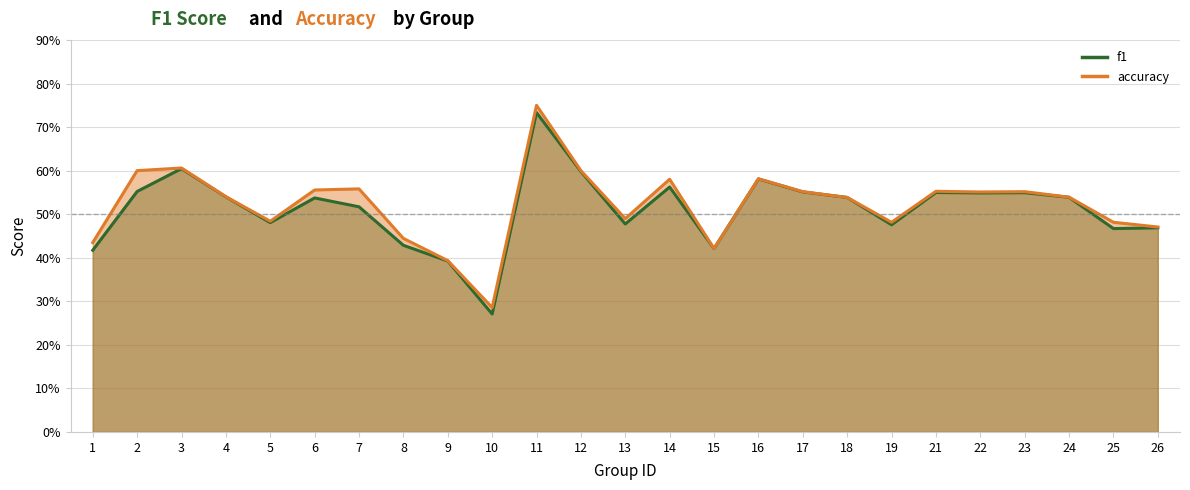

Reading left to right, what are all the values shown in this chart?

f1: 0.4	0.6	0.6	0.5	0.5	0.5	0.5	0.4	0.4	0.3	0.7	0.6	0.5	0.6	0.4	0.6	0.6	0.5	0.5	0.5	0.5	0.5	0.5	0.5	0.5
accuracy: 0.4	0.6	0.6	0.5	0.5	0.6	0.6	0.4	0.4	0.3	0.8	0.6	0.5	0.6	0.4	0.6	0.6	0.5	0.5	0.6	0.6	0.6	0.5	0.5	0.5